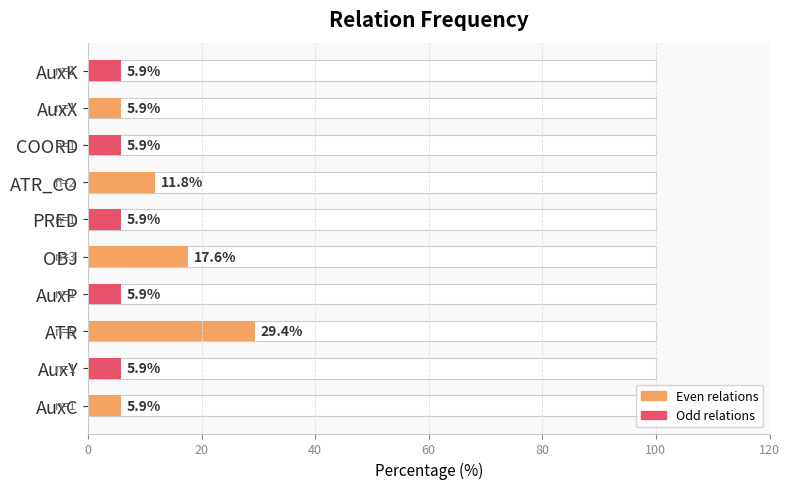

True or false: the data shows 5.9 at AuxC.

True